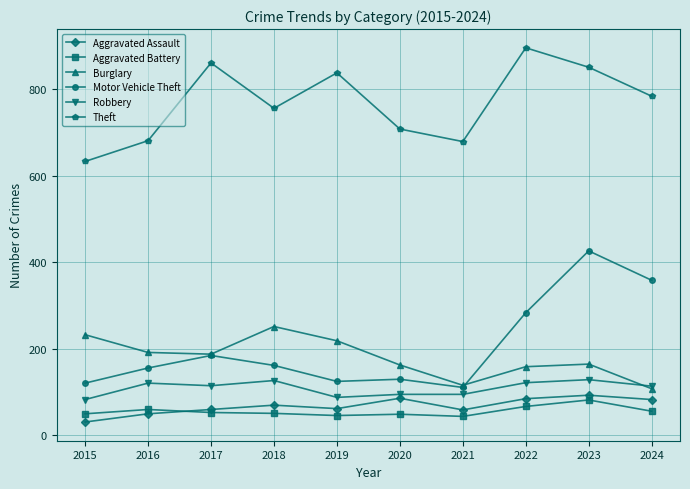

What is the difference between the maximum and minimum values in the Theft series?

263